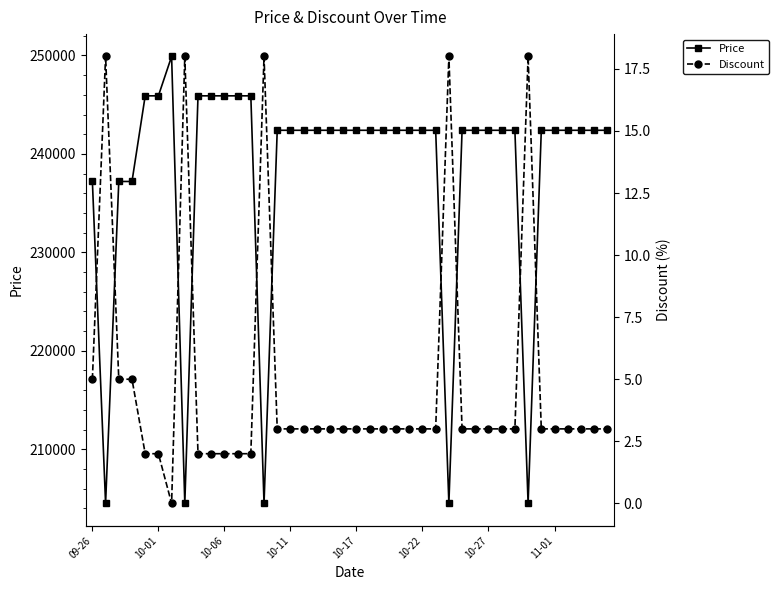

The value of Price at 10-17 is 242400. True or false?

True